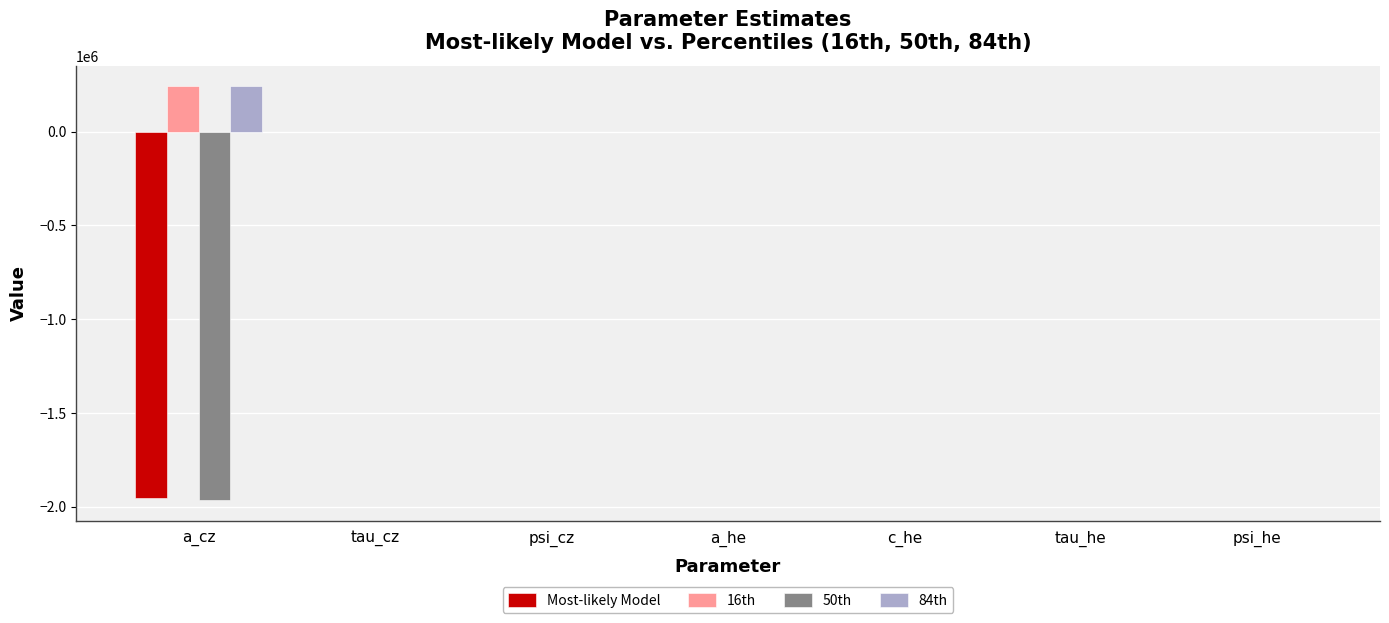

What is the sum of the Most-likely Model values at tau_he and psi_he?

17.0